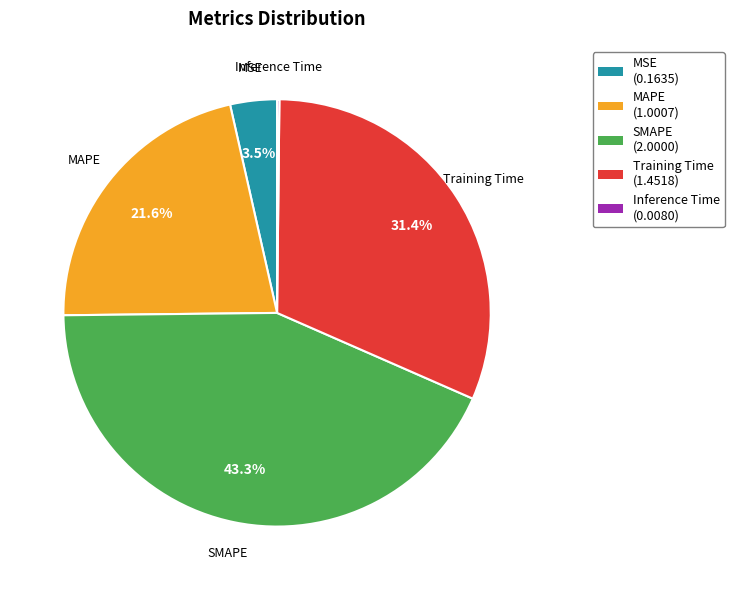

Is there a majority slice in this chart?

No